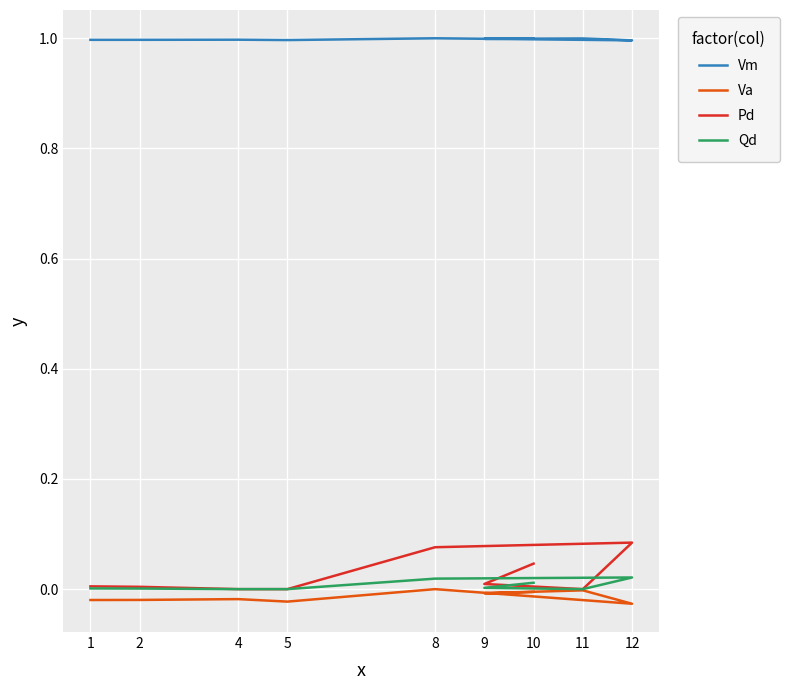

The value of Vm at 1 is 1.0. True or false?

True